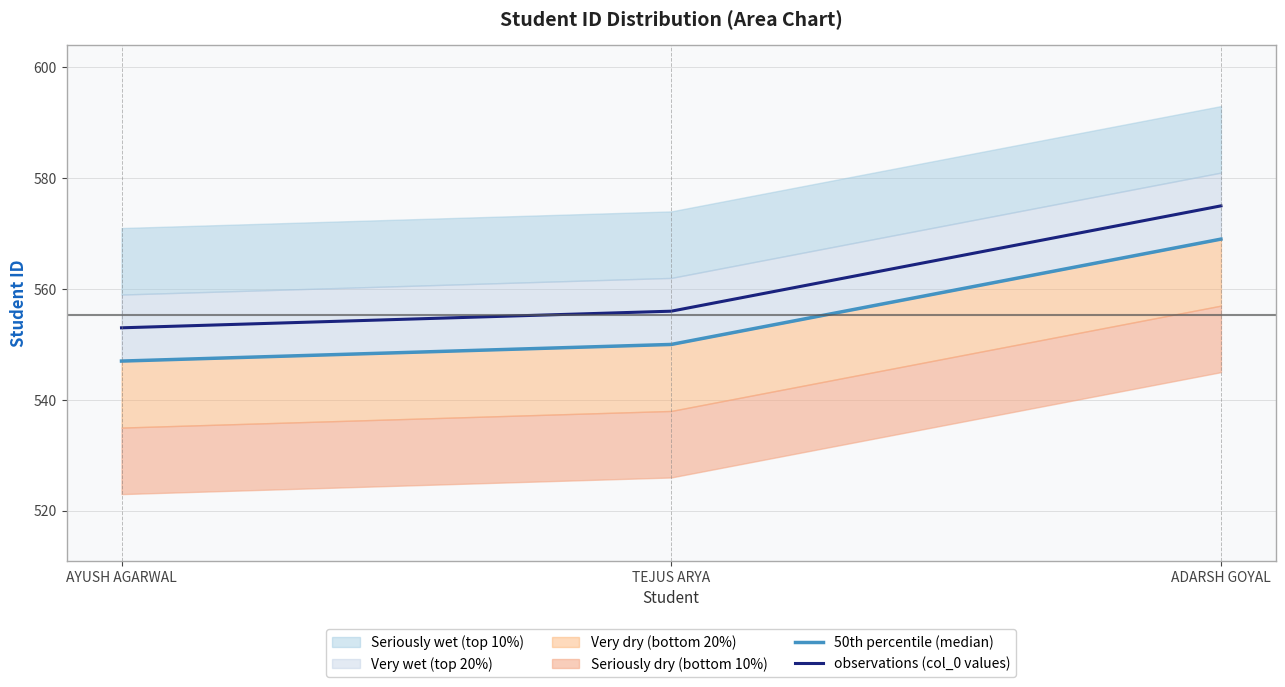

What is the value of the observations (col_0 values) point at the 2nd from the left?

556